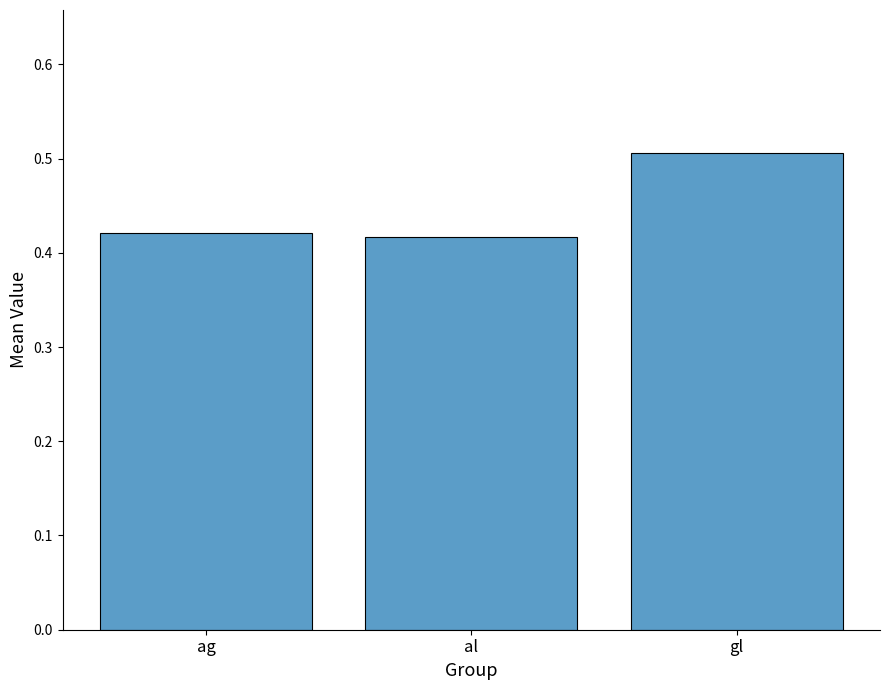

Is it true that the value at ag is 0.1?

False